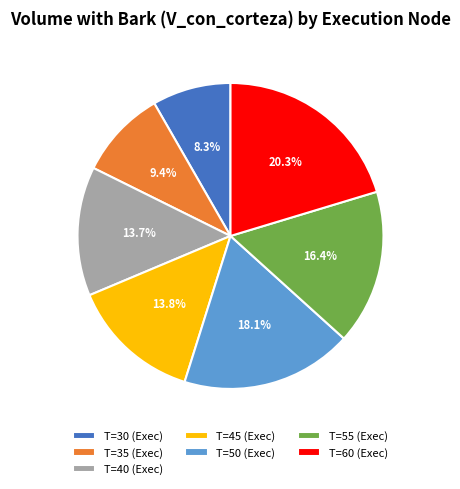

Count the number of slices in the pie.

7